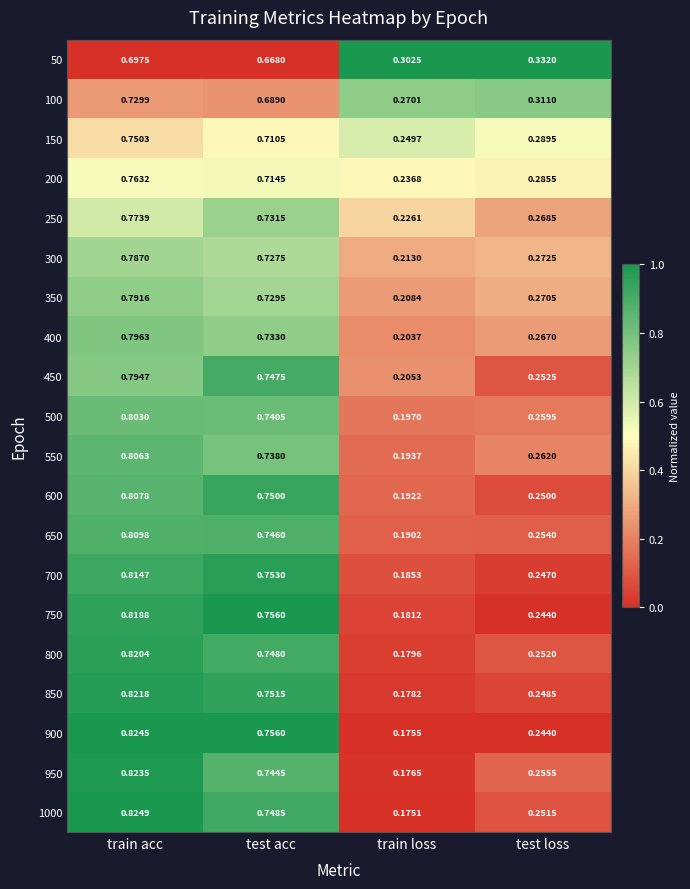

Where is 300 nearest to the value 0?

train loss